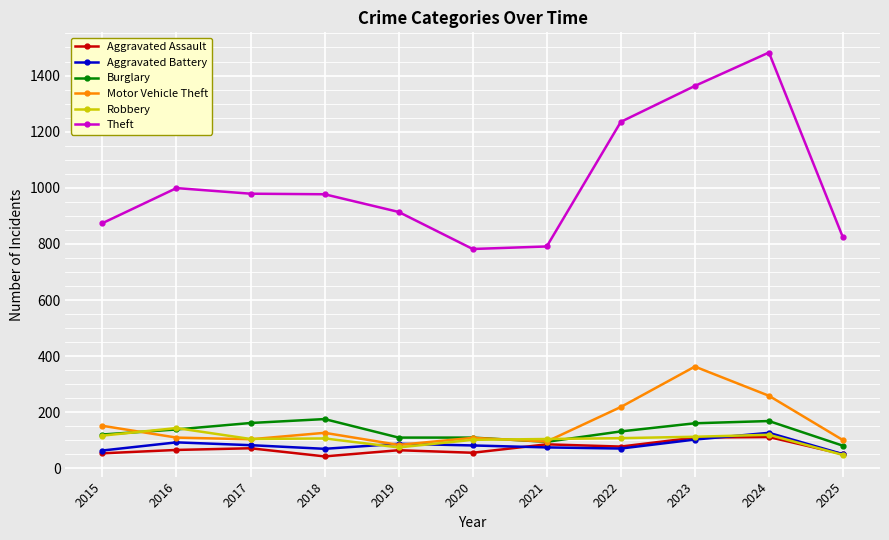

Which series changed the most between 2019 and 2023?

Theft